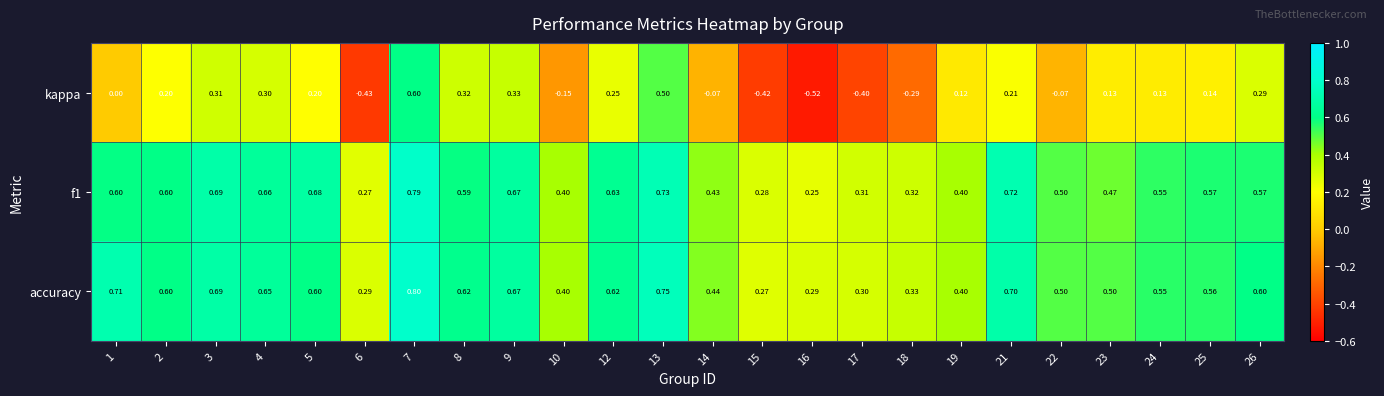

Between 15 and 26, which series saw the biggest shift?

kappa